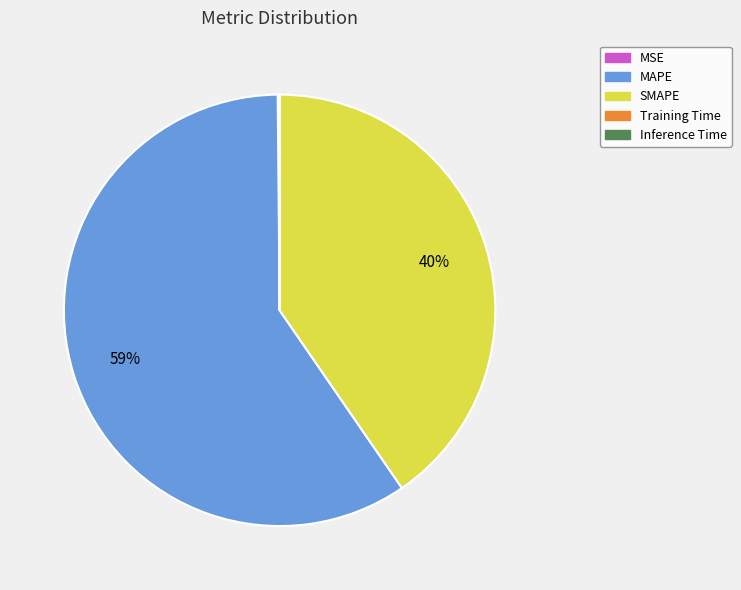

Approximately how many times larger is the value at SMAPE compared to MAPE?

0.7